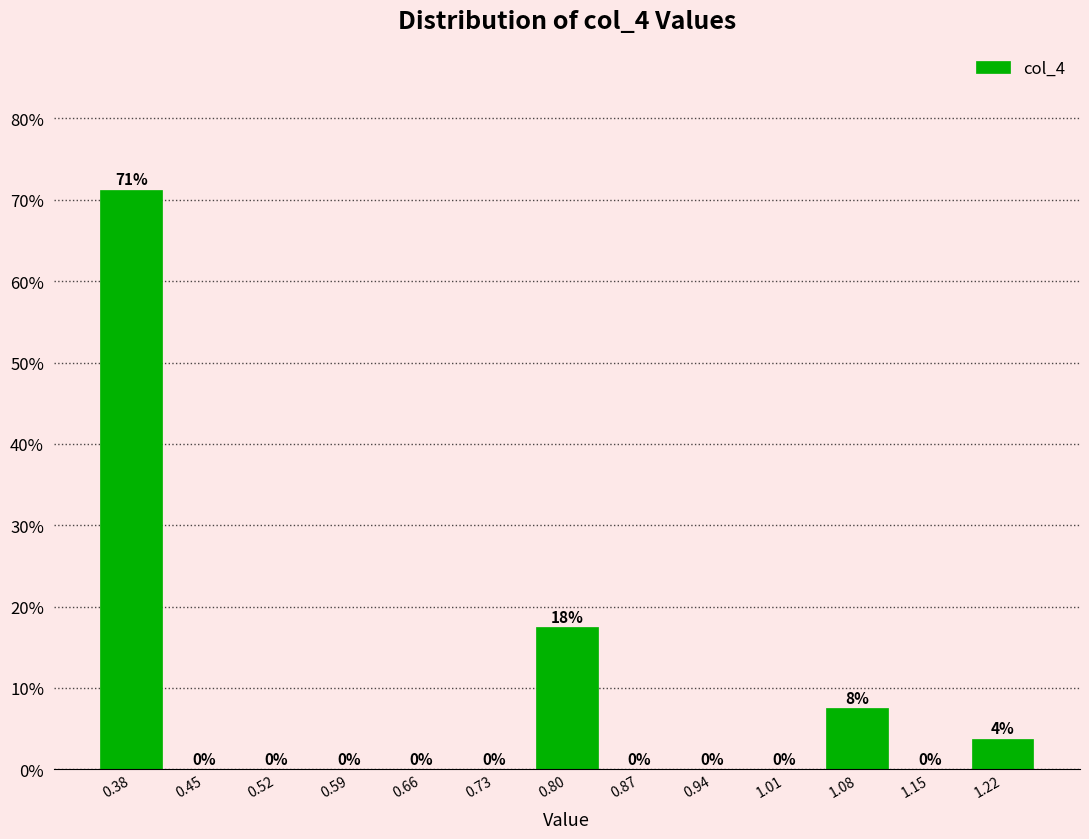

Which range on the x-axis has the tallest bar?

0.35 to 0.42